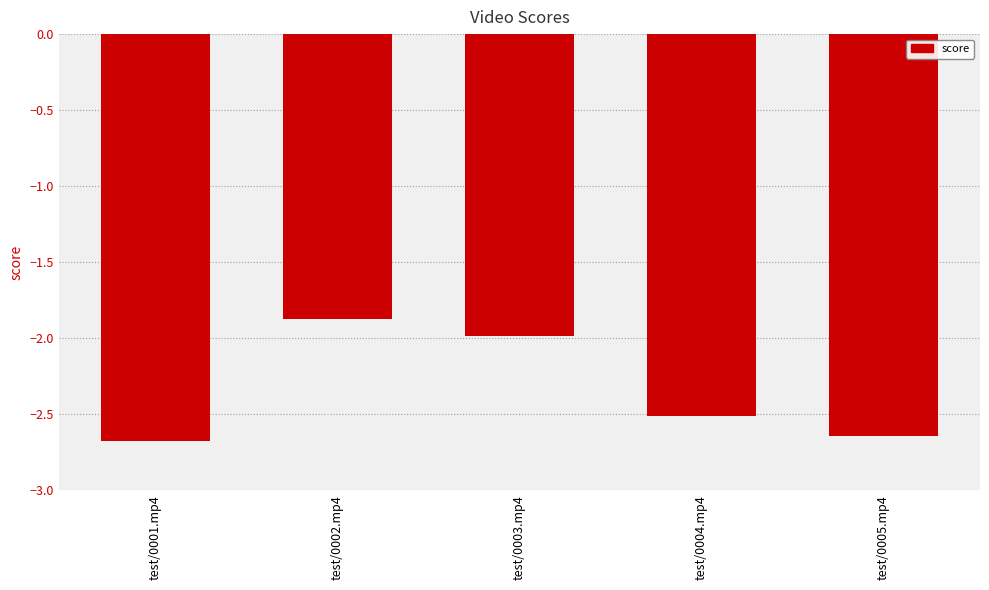

What is the label of the 3rd bar from the left?

test/0003.mp4